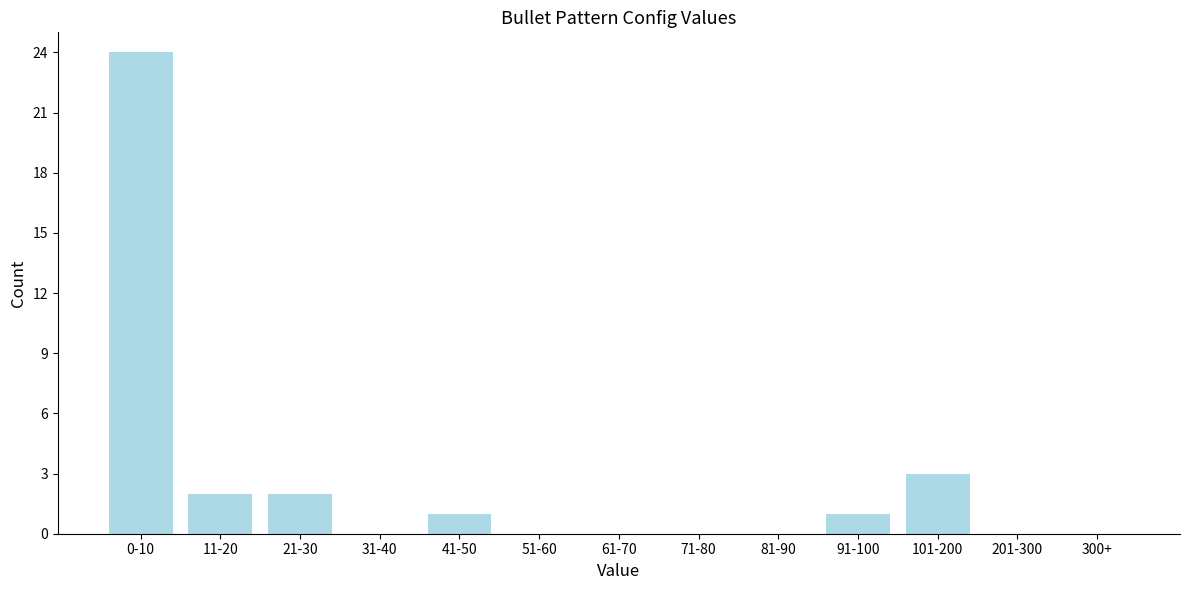

Reading right to left, list all the values displayed in this chart.

300+=0	201-300=0	101-200=3	91-100=1	81-90=0	71-80=0	61-70=0	51-60=0	41-50=1	31-40=0	21-30=2	11-20=2	0-10=24